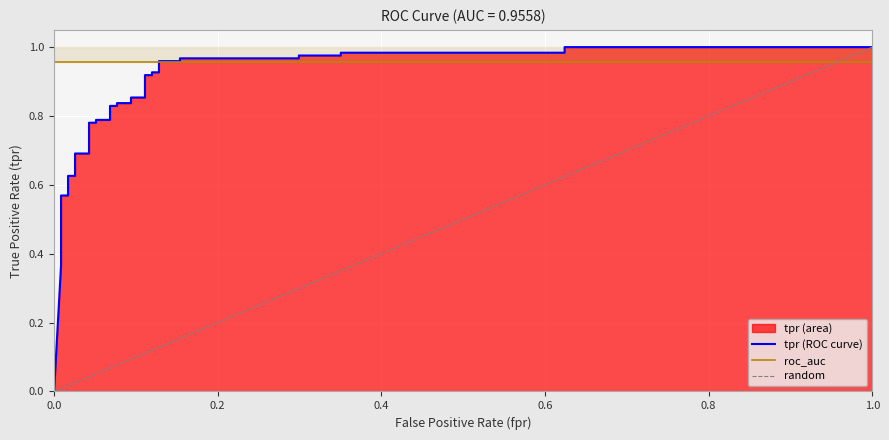

True or false: the data shows 1.2 at 24.

False